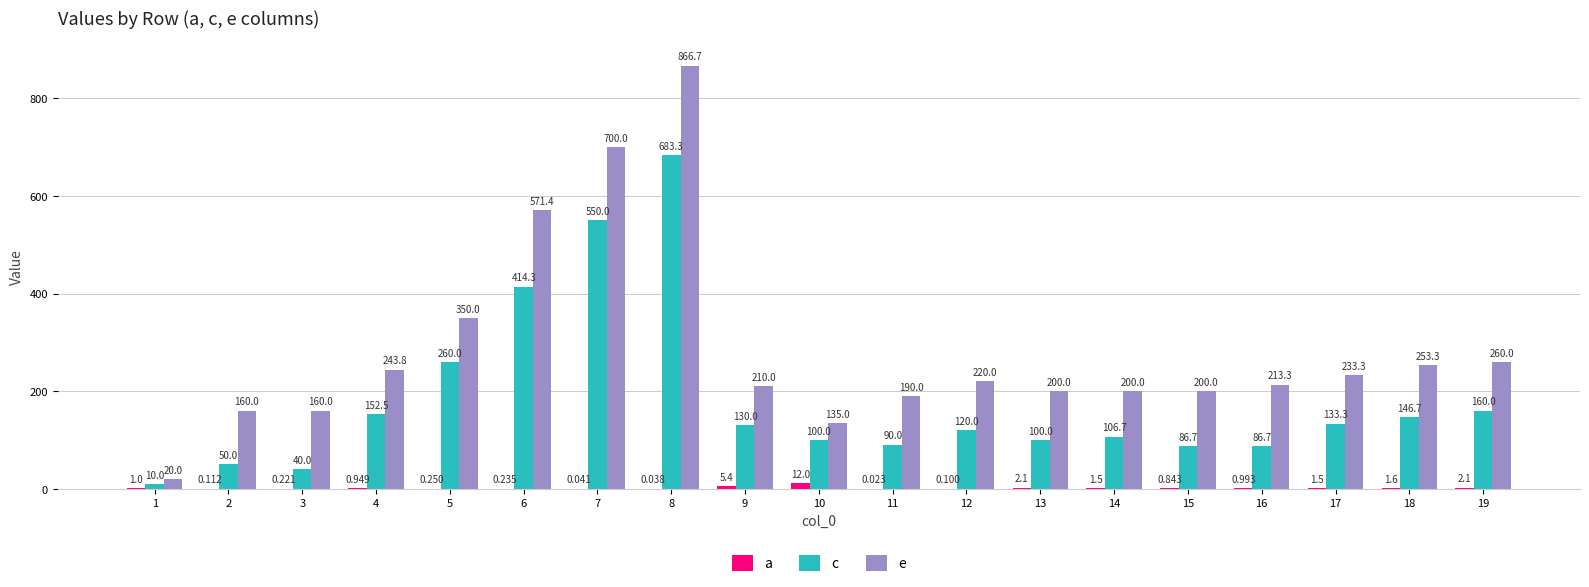

What is the average value of the c series?

180.0